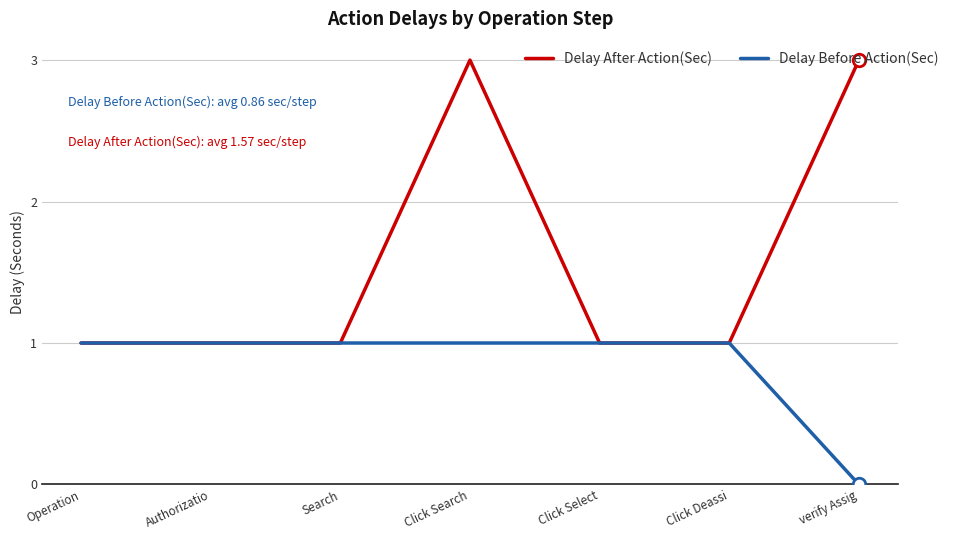

True or false: Delay After Action(Sec) has a value of 3 at Click Search.

True